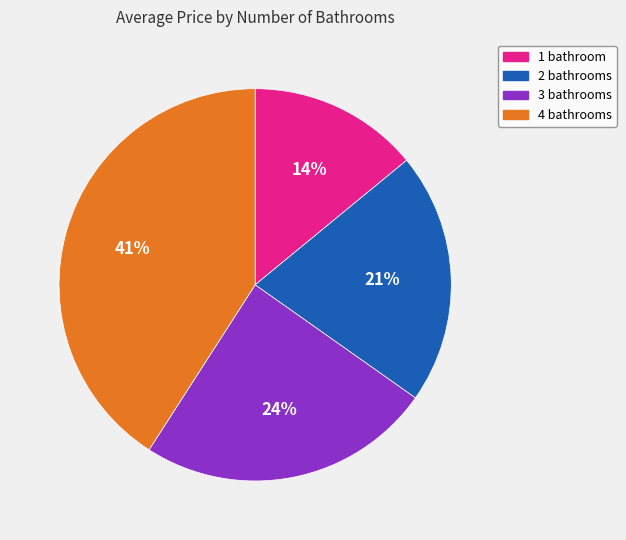

Is there any slice that represents more than half of the pie?

No